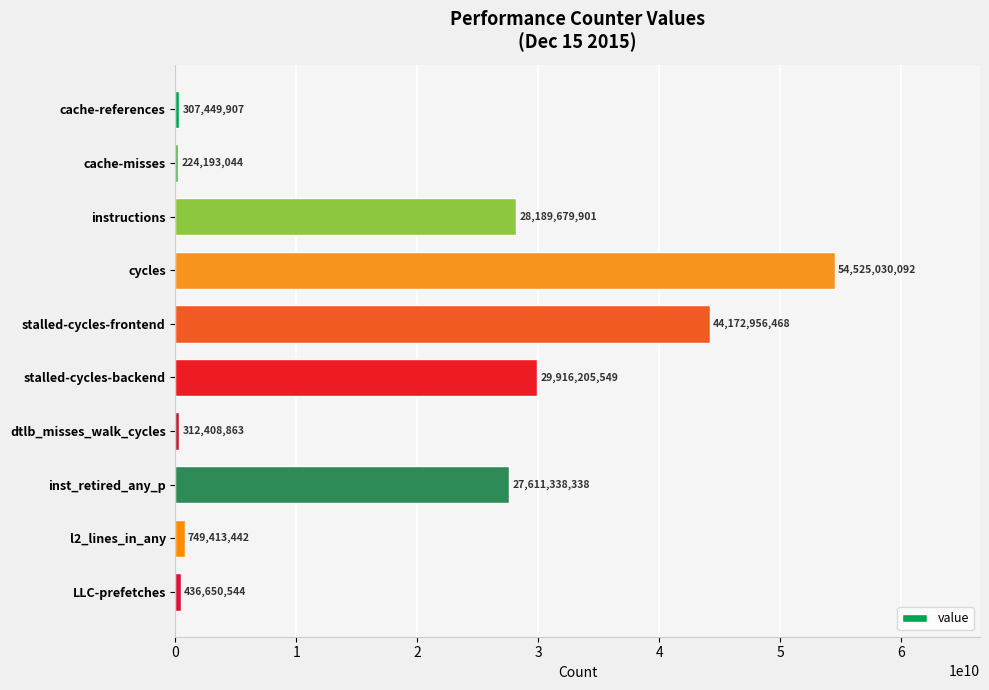

Rank the categories by value from highest to lowest.

cycles, stalled-cycles-frontend, stalled-cycles-backend, instructions, inst_retired_any_p, l2_lines_in_any, LLC-prefetches, dtlb_misses_walk_cycles, cache-references, cache-misses